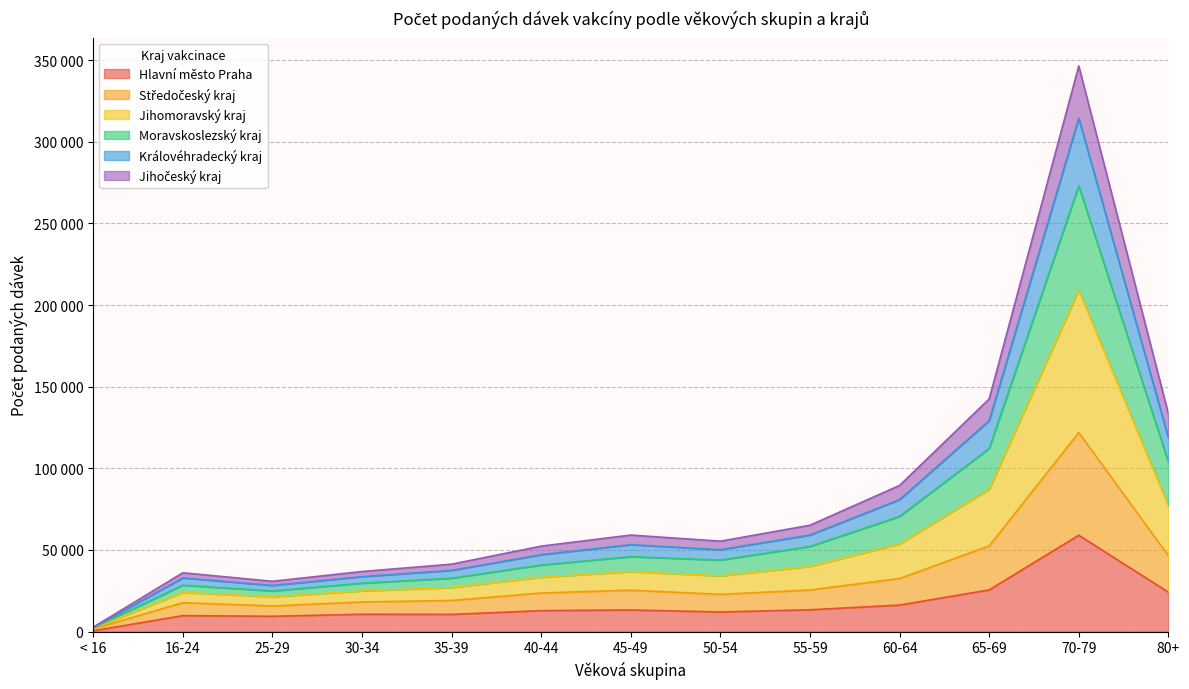

How many data points in Královéhradecký kraj are less than 50175?

6